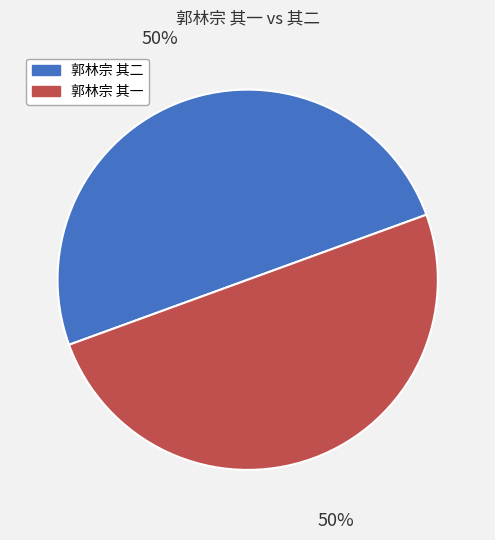

Combined, do 郭林宗 其一 and 郭林宗 其二 account for over 50%?

Yes